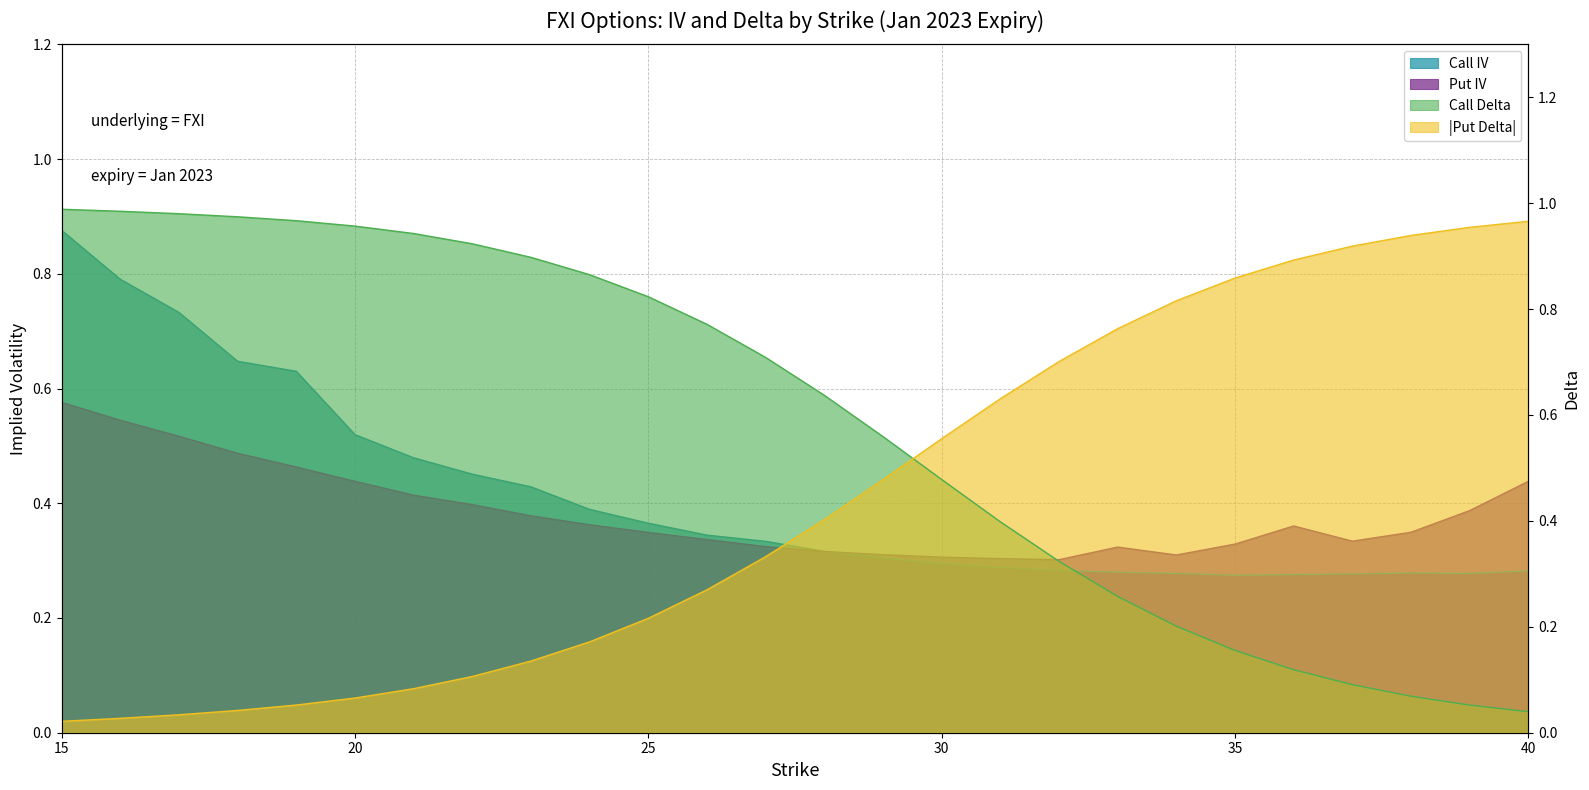

Reading right to left, list all the values displayed in this chart.

Call IV: 0.3	0.3	0.3	0.3	0.3	0.3	0.3	0.3	0.3	0.3	0.3	0.3	0.3	0.3	0.3	0.4	0.4	0.4	0.5	0.5	0.5	0.6	0.6	0.7	0.8	0.9
Put IV: 0.4	0.4	0.3	0.3	0.4	0.3	0.3	0.3	0.3	0.3	0.3	0.3	0.3	0.3	0.3	0.3	0.4	0.4	0.4	0.4	0.4	0.5	0.5	0.5	0.5	0.6
Call Delta: 0.0	0.1	0.1	0.1	0.1	0.2	0.2	0.3	0.3	0.4	0.5	0.6	0.6	0.7	0.8	0.8	0.9	0.9	0.9	0.9	1.0	1.0	1.0	1.0	1.0	1.0
Put Delta (abs): 1.0	1.0	0.9	0.9	0.9	0.9	0.8	0.8	0.7	0.6	0.6	0.5	0.4	0.3	0.3	0.2	0.2	0.1	0.1	0.1	0.1	0.1	0.0	0.0	0.0	0.0